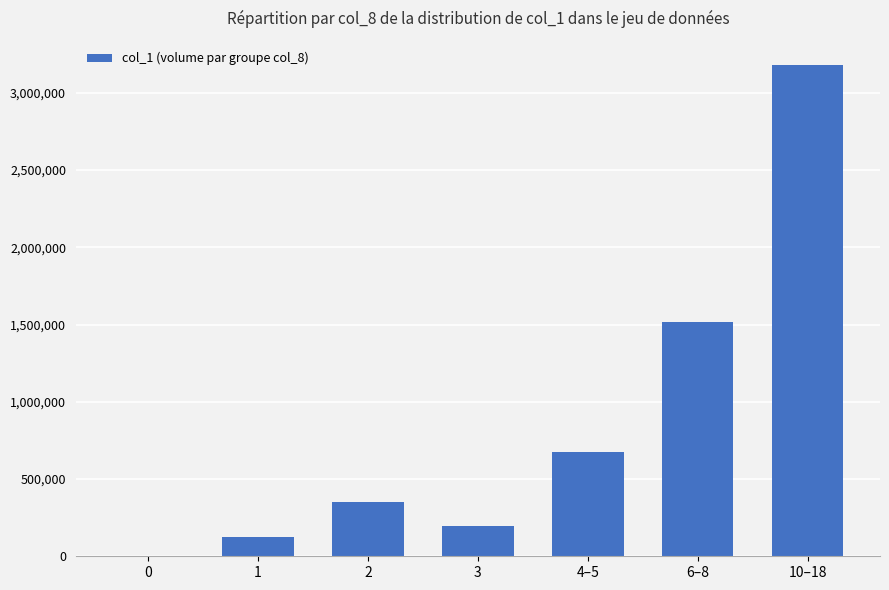

Which category has the highest value across all series?

10–18